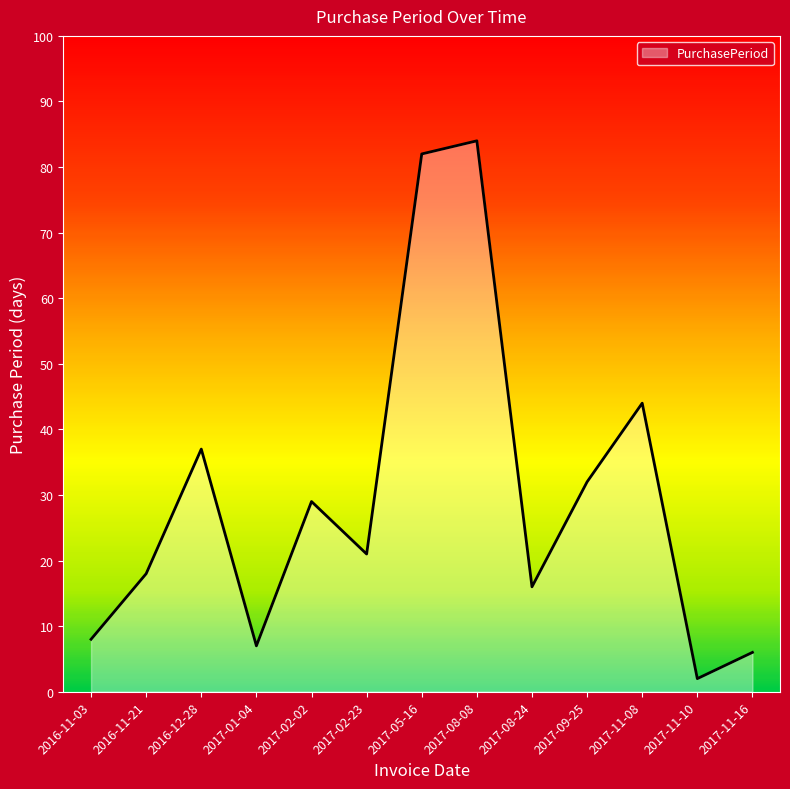

What is the ratio of the value at 2016-11-21 to the value at 2017-11-16?

3.0